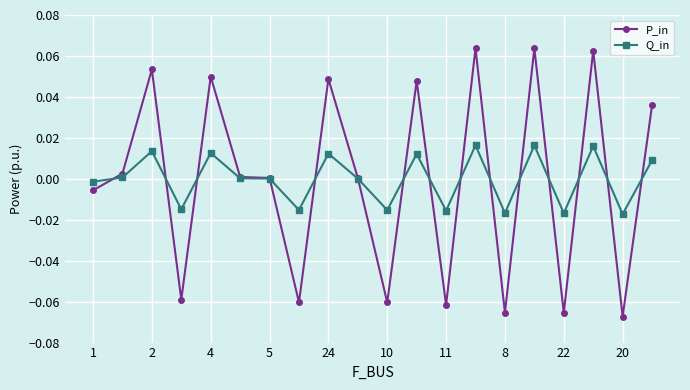

Rank the series by their maximum value, from lowest to highest.

Q_in, P_in